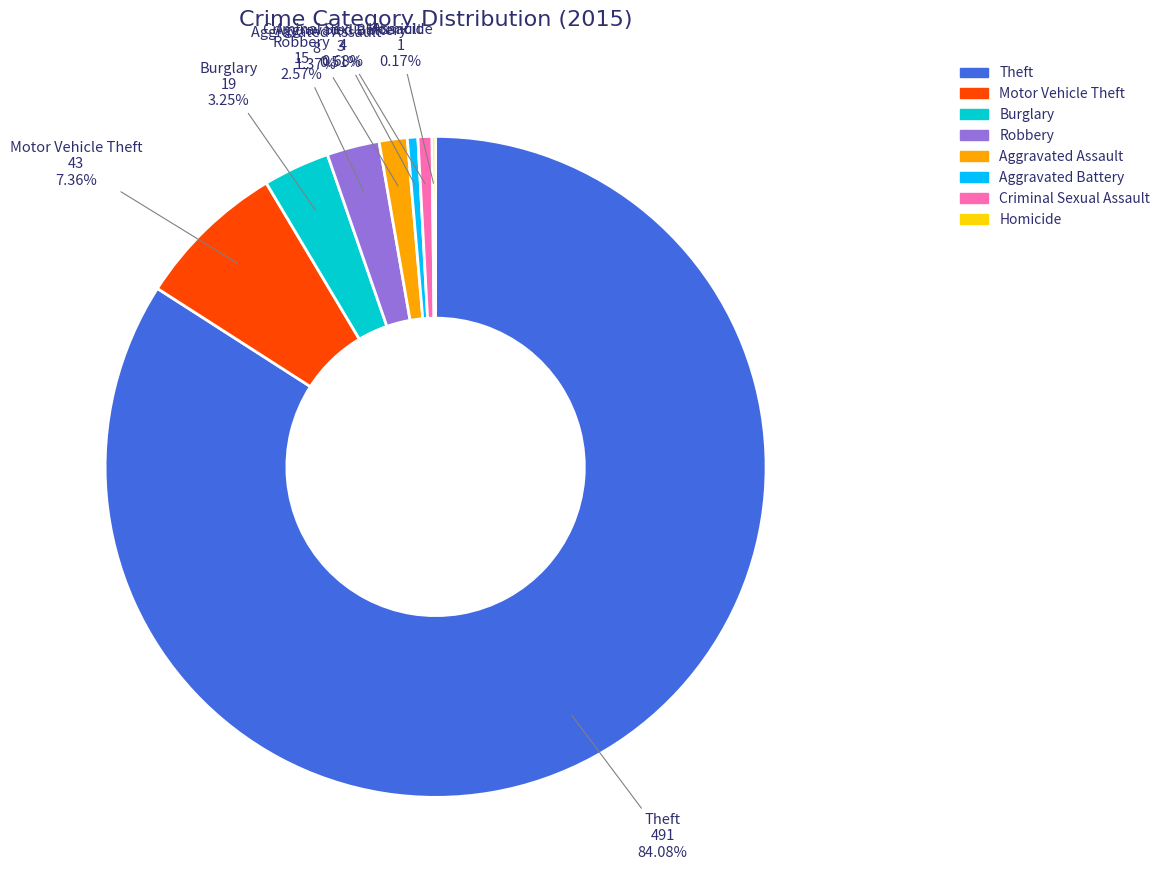

Does any single category account for the majority?

Yes